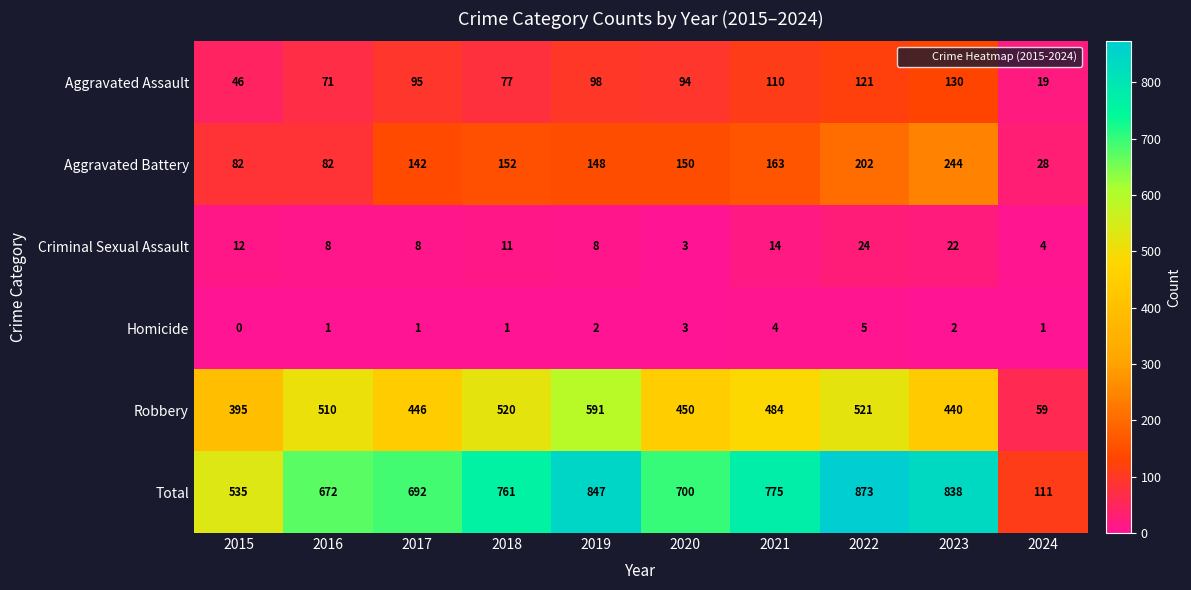

What is the difference between the maximum and second lowest values in the Total series?

338